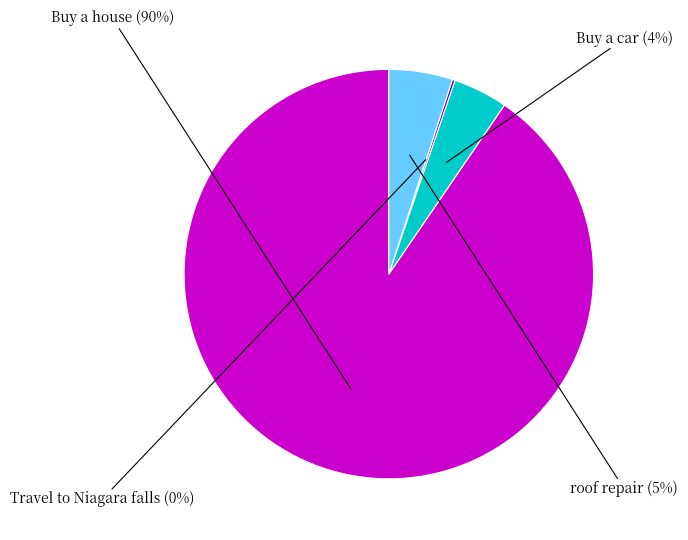

To the nearest percent, what is the combined percentage of Buy a car and Buy a house?

95%